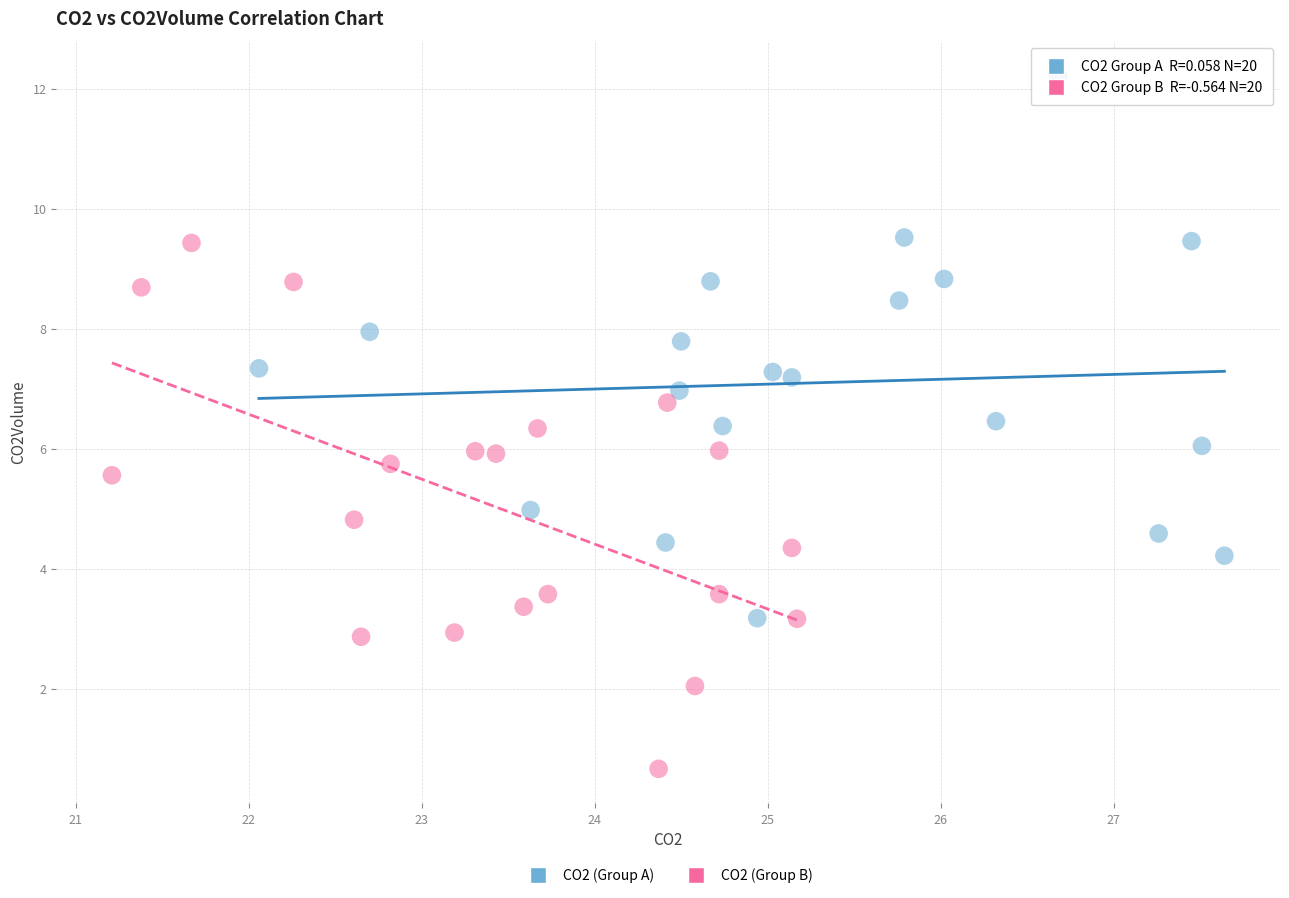

Which series reaches the maximum Y coordinate?

CO2 (Group A)